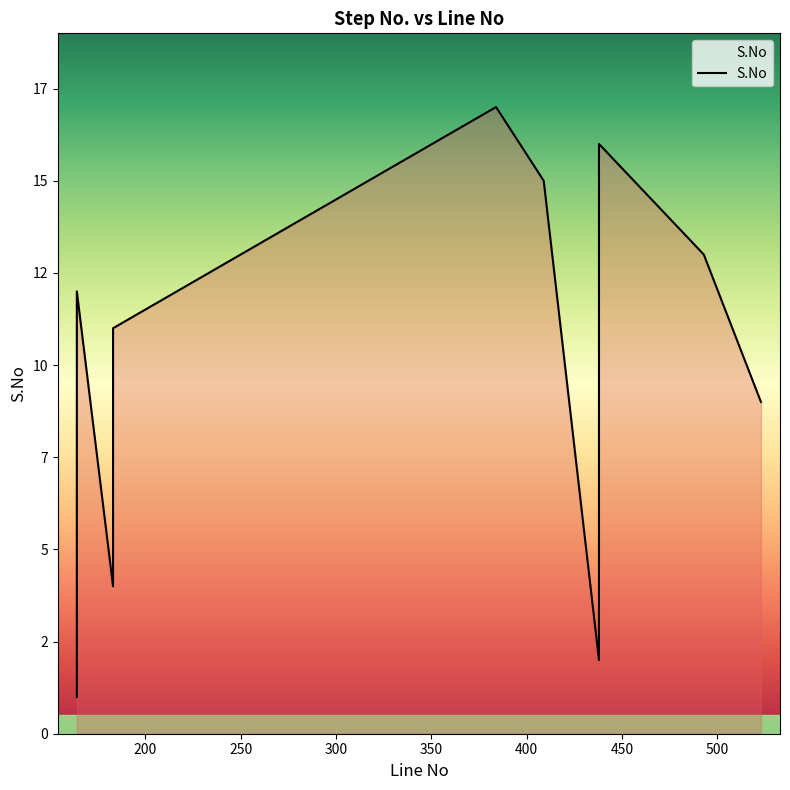

What is the difference between the values at 523 and 384?

8